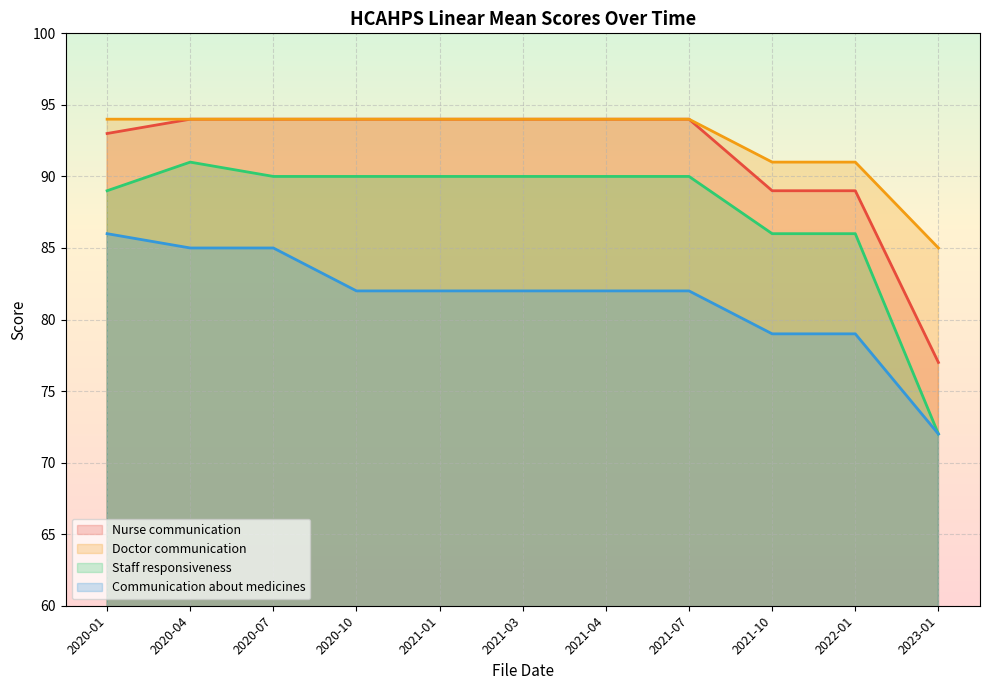

True or false: Communication about medicines and Doctor communication cross at least once.

False